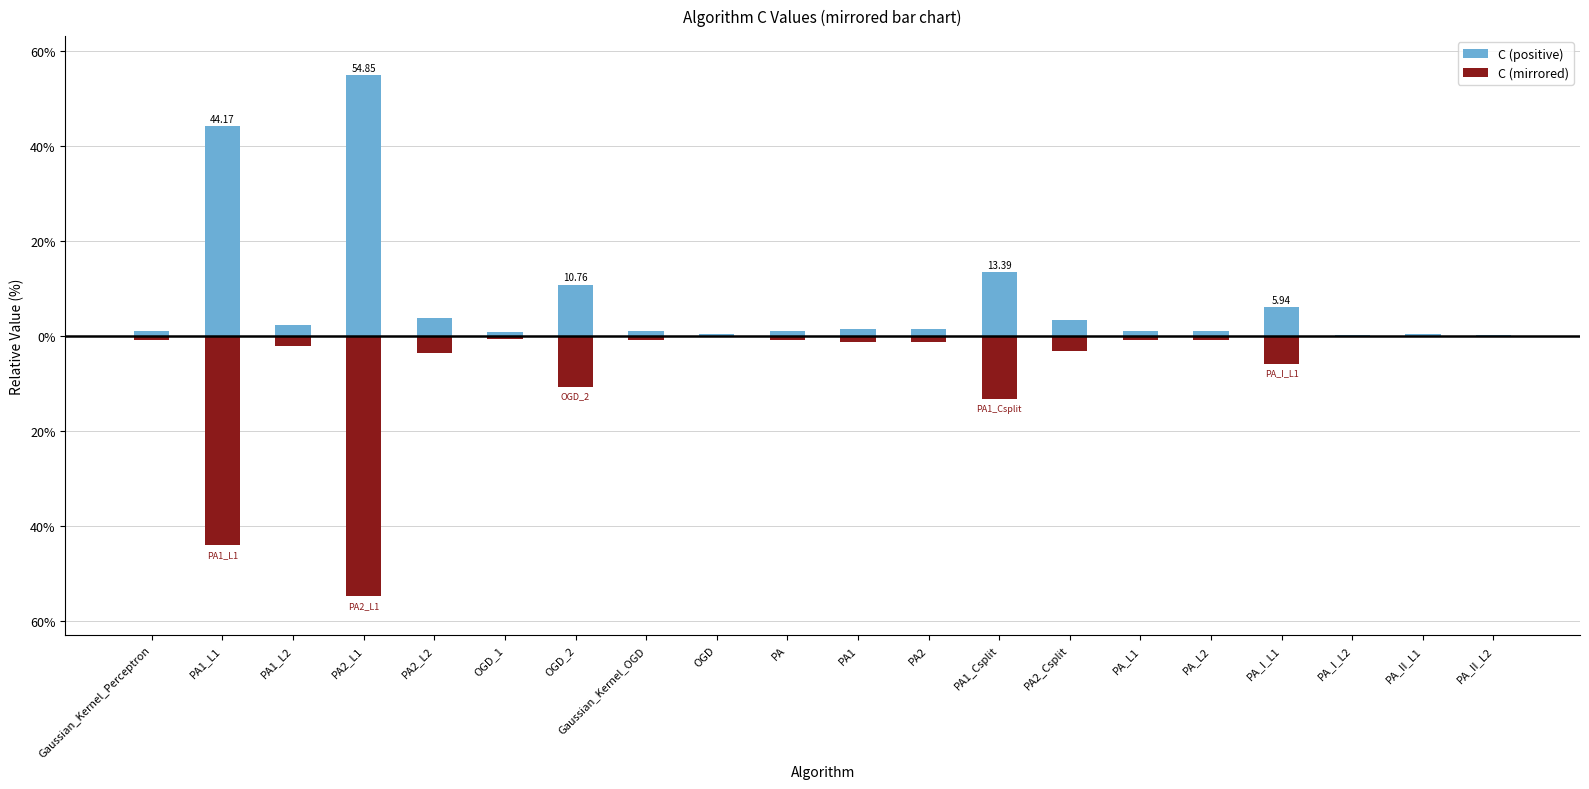

True or false: C (mirrored) has a value of -0.5 at OGD.

False